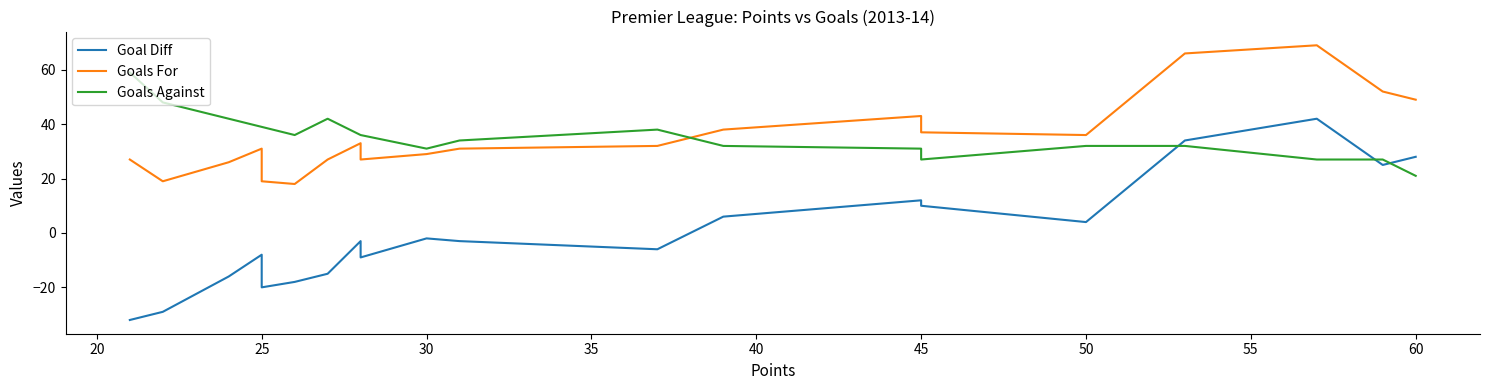

How many interior local valleys does the Goals Against series have?

3